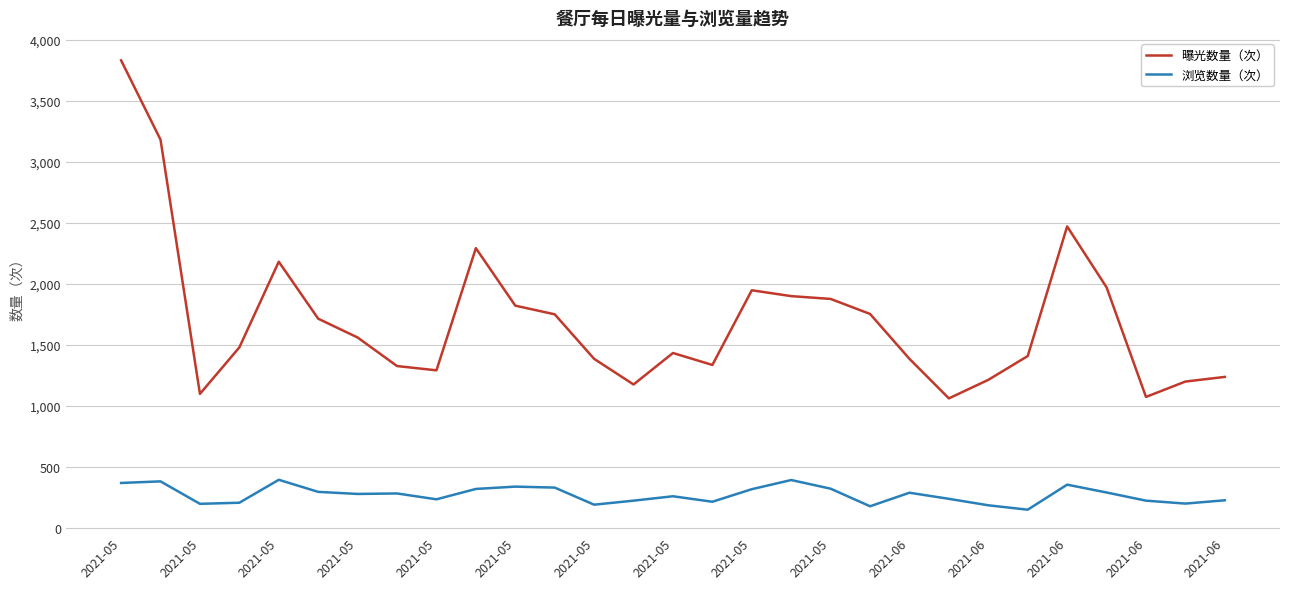

True or false: 曝光数量（次） and 浏览数量（次） cross at least once.

False